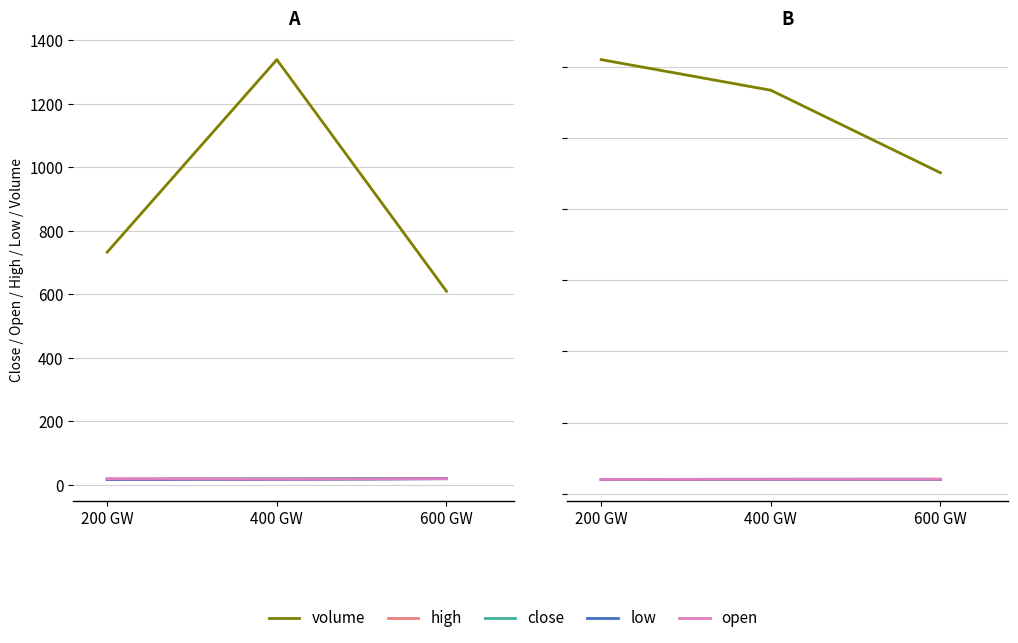

Is it true that close equals 12.8 at 600 GW?

False